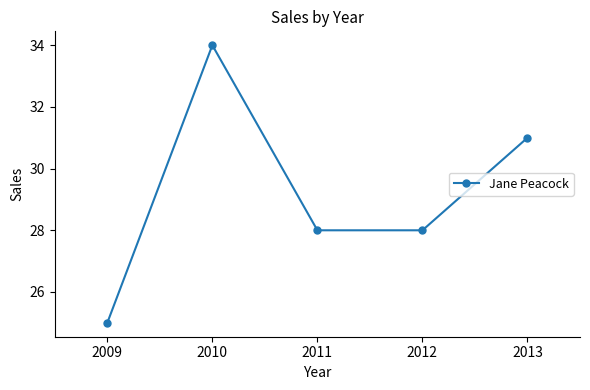

What is the sum of all values?

146